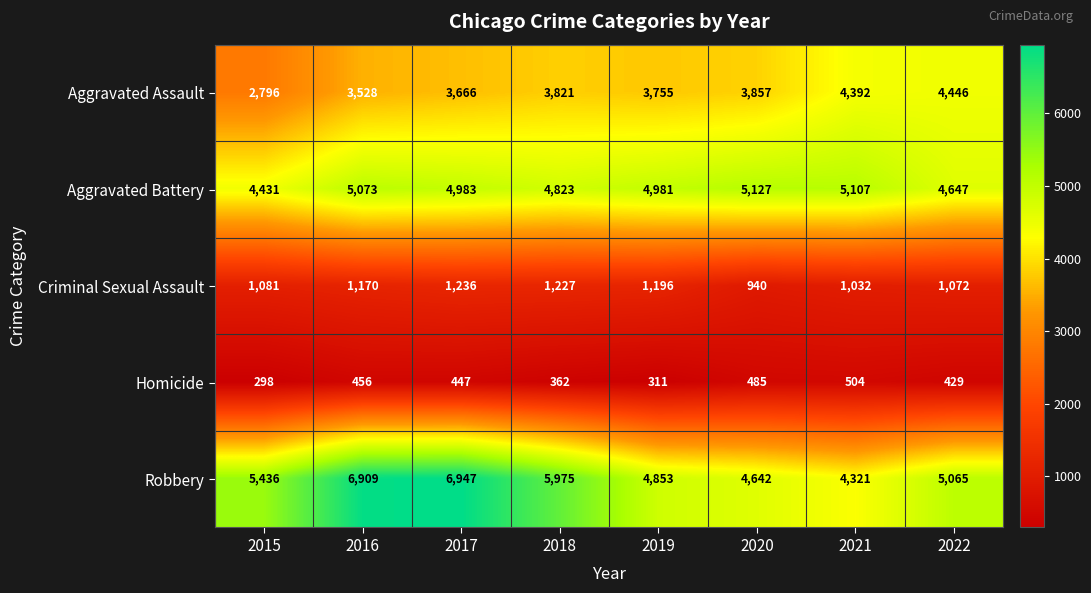

What is the total value across all series at 2019?

15096